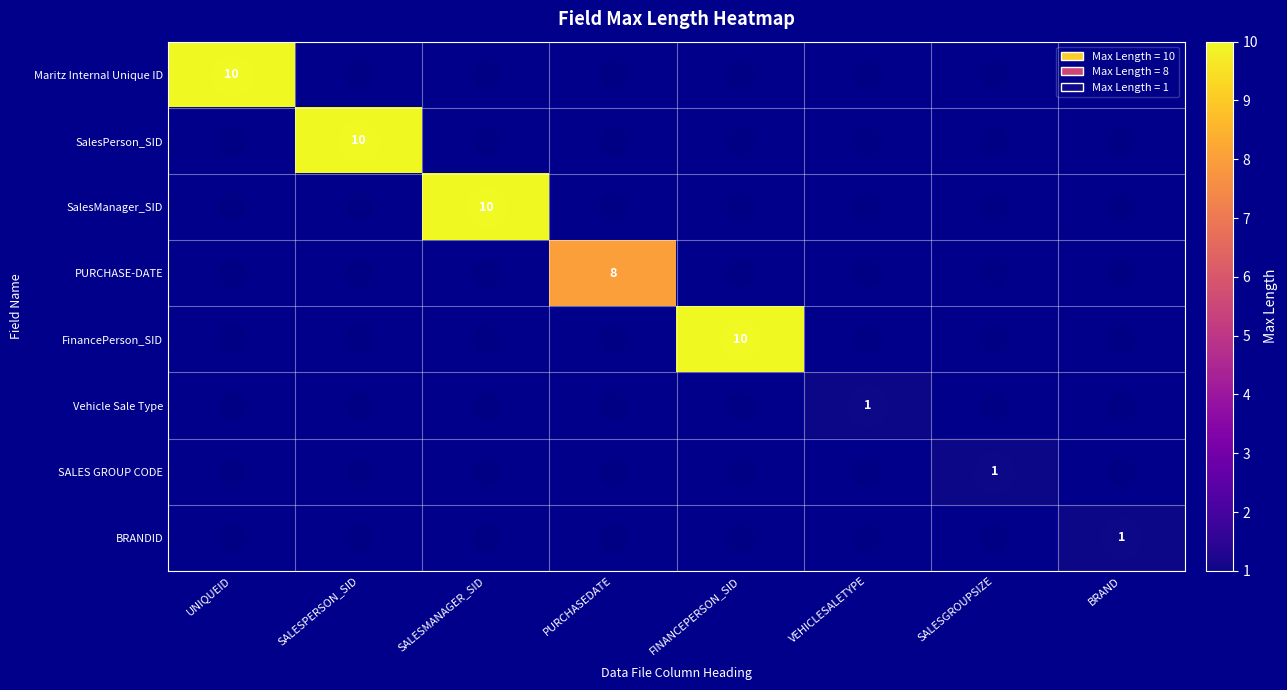

Which series has the widest spread of values?

Maritz Internal Unique ID